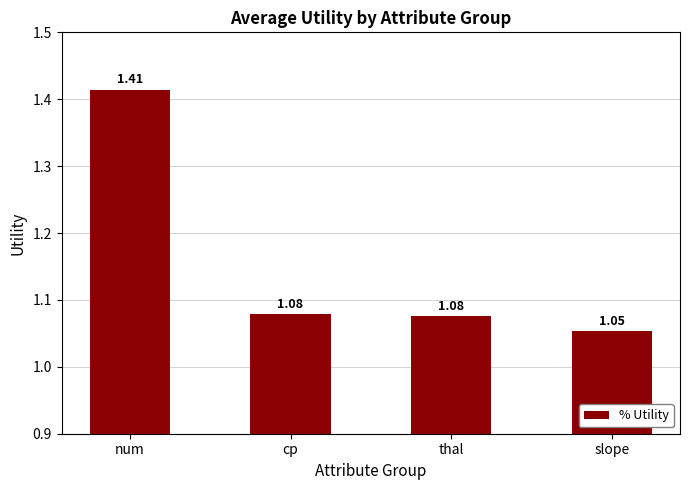

What is the label of the 1st bar from the left?

num